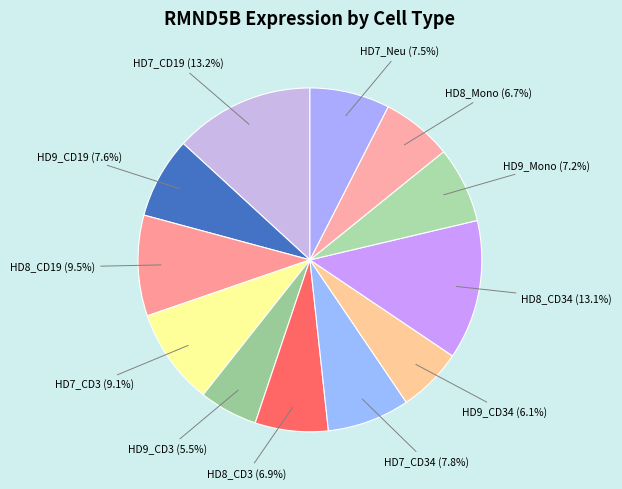

What is the smallest slice in the pie chart?

HD9_CD3 (5.5%)